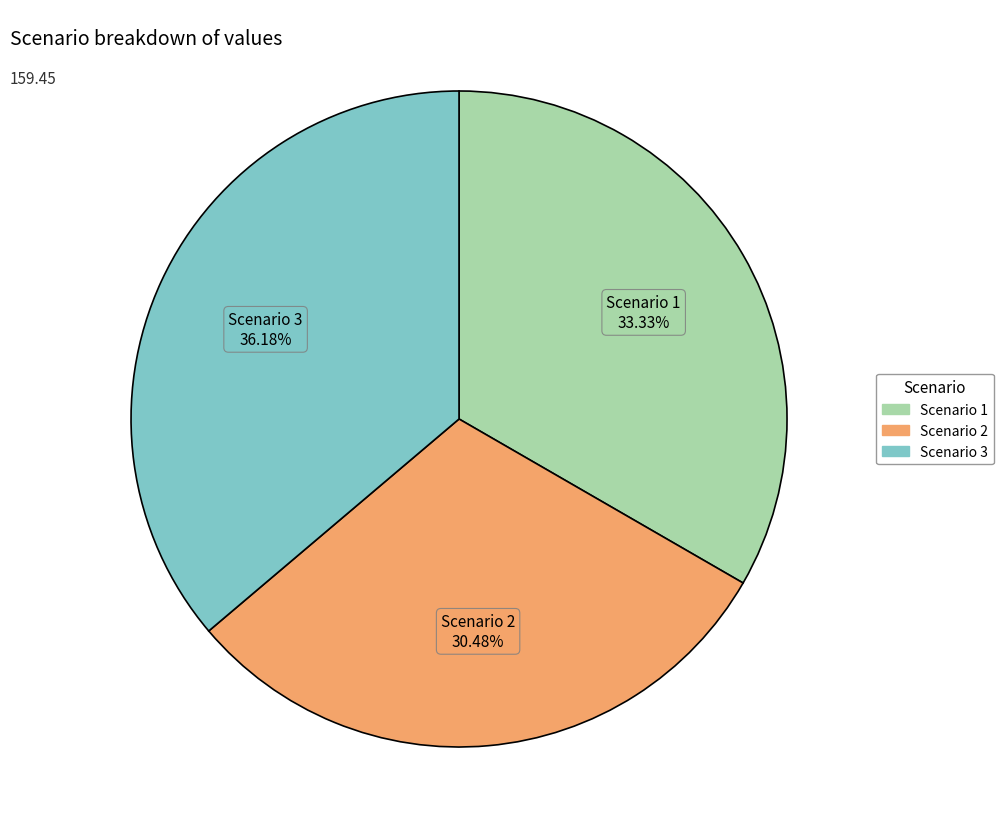

To the nearest percent, what is the difference between the largest and smallest slice percentages?

6%